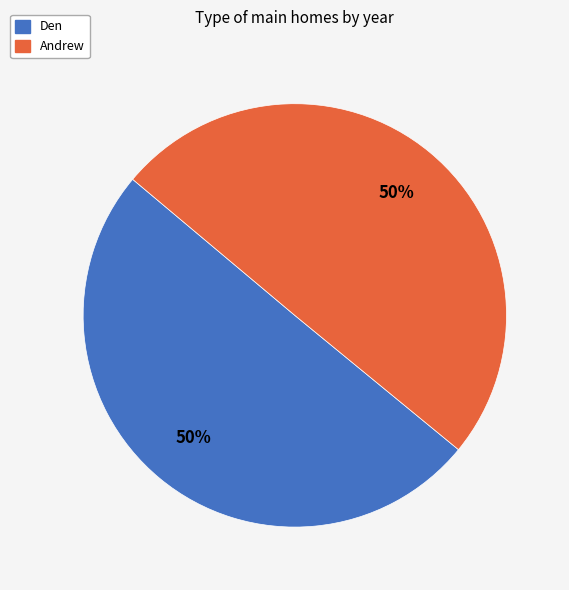

The Andrew slice represents 37% of the pie. True or false?

False